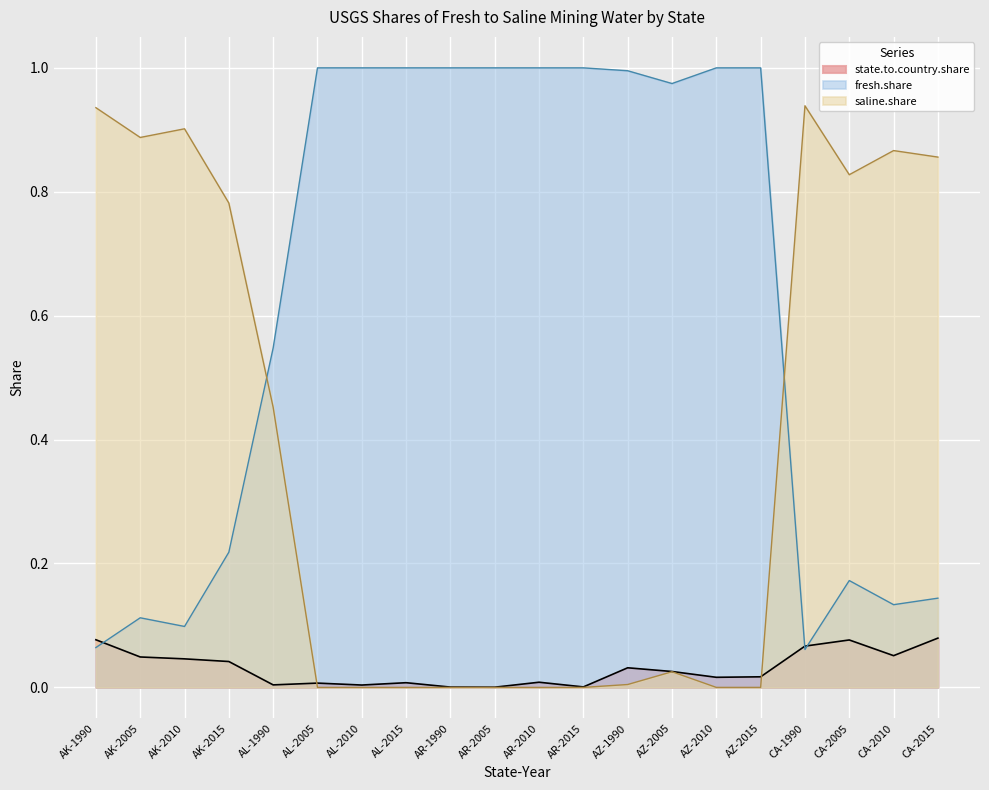

In saline.share, how many points are lower than both neighbors (excluding endpoints)?

2